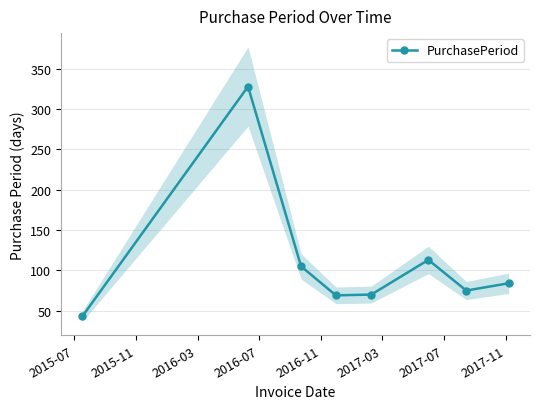

What is the highest value of the PurchasePeriod series?

328